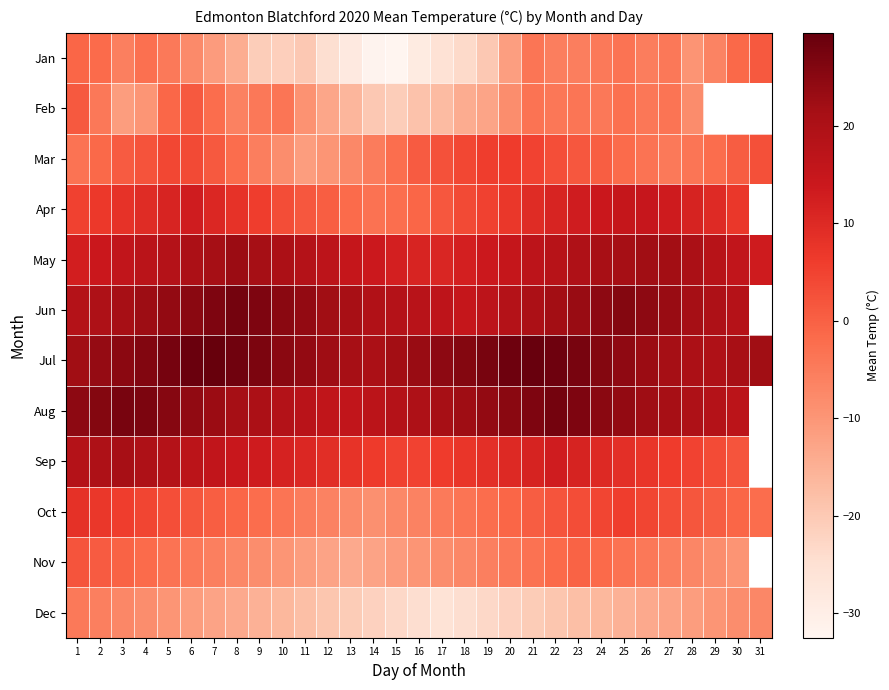

Which label corresponds to the smallest value in the chart?

15